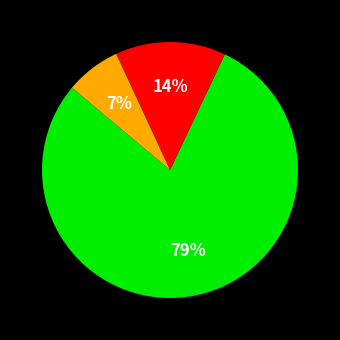

To the nearest percent, what is the difference between the largest and smallest slice percentages?

72%